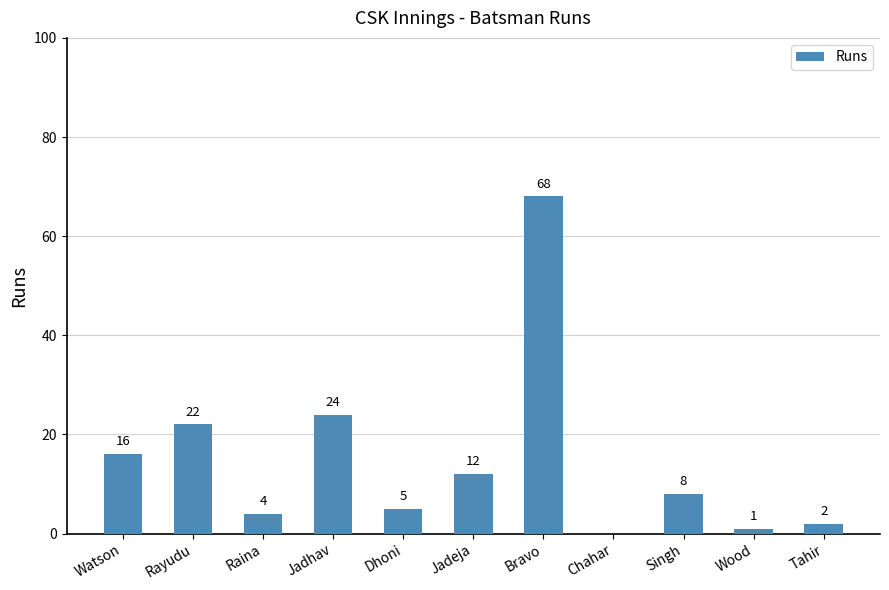

At which label is the value closest to 34?

Jadhav